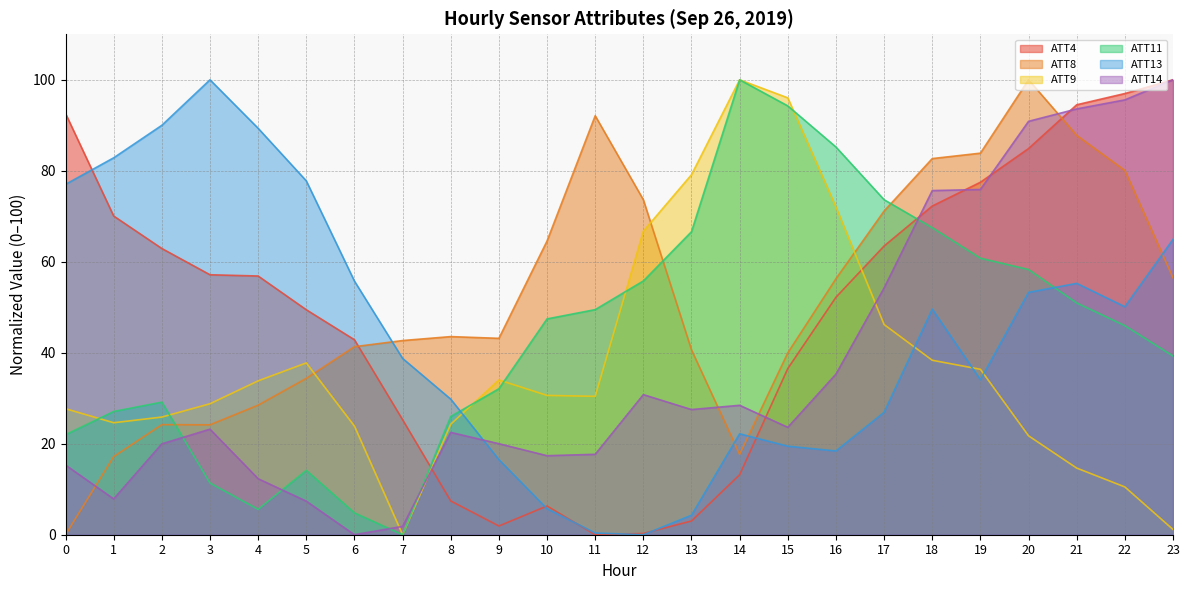

How many lines are shown in the chart?

6